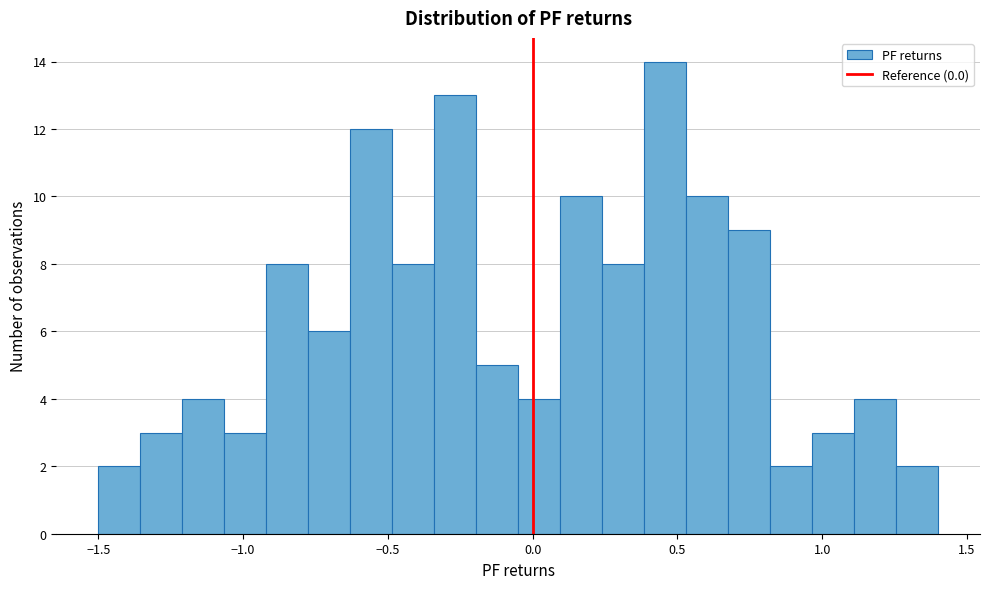

Read against the x-axis, roughly where is the centre of the tallest bar?

0.45